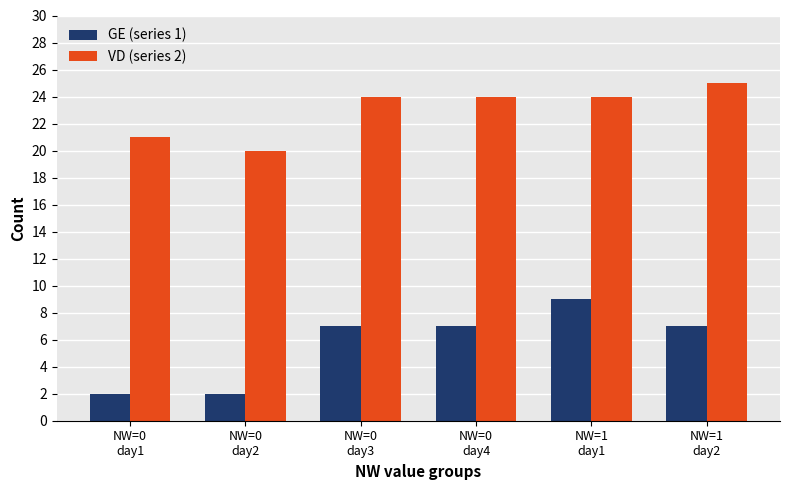

What is the label of the 2nd bar from the right?

NW=1
day1